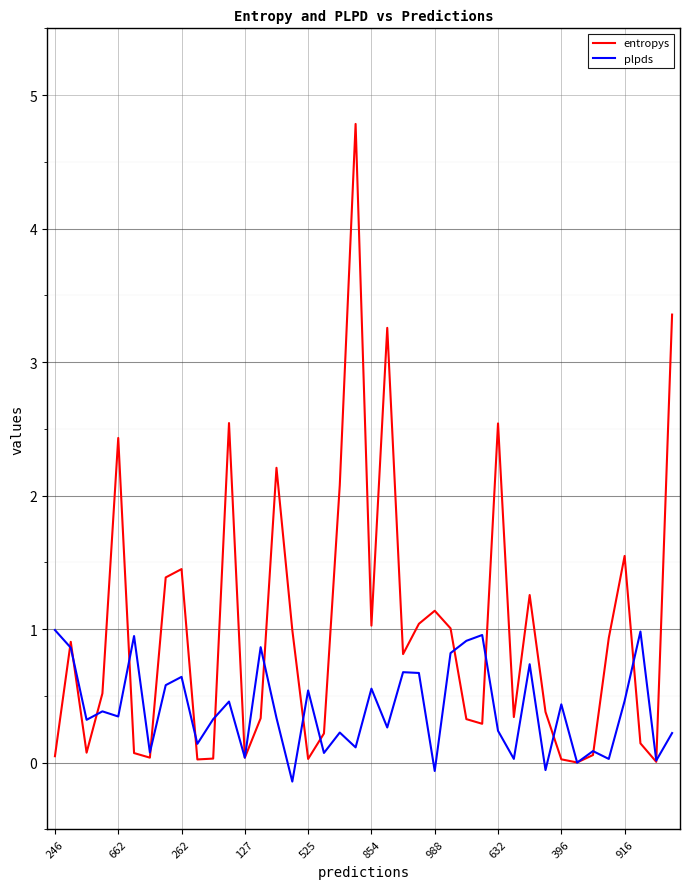

What is the greatest value displayed?

4.8